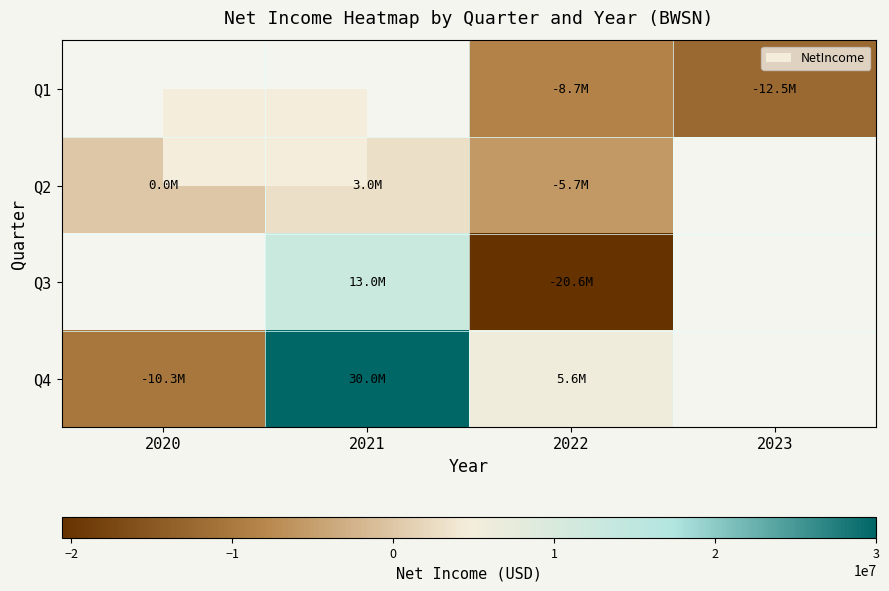

Is the value of Q3 at 2021 greater than the value of Q4 at 2021?

No